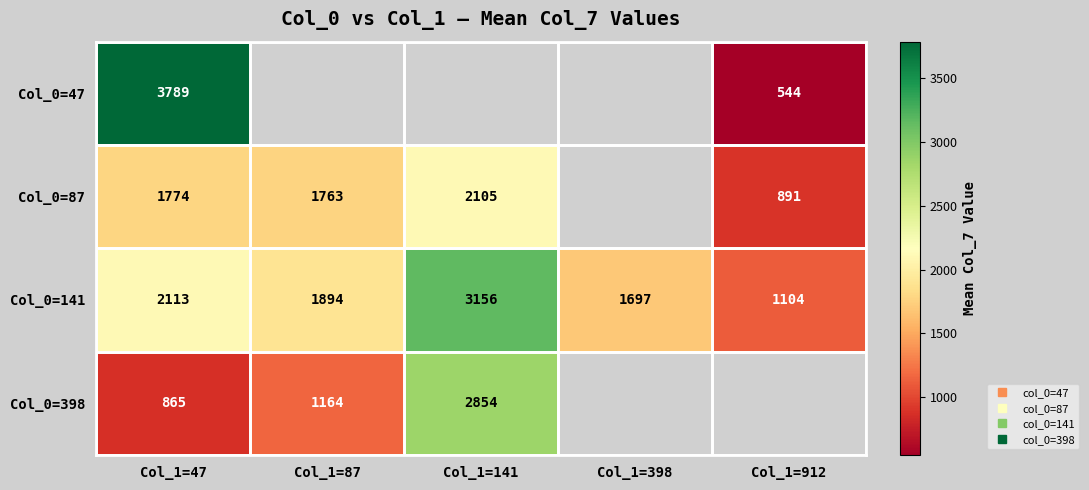

Which series has the largest total across all categories?

Col_0=141